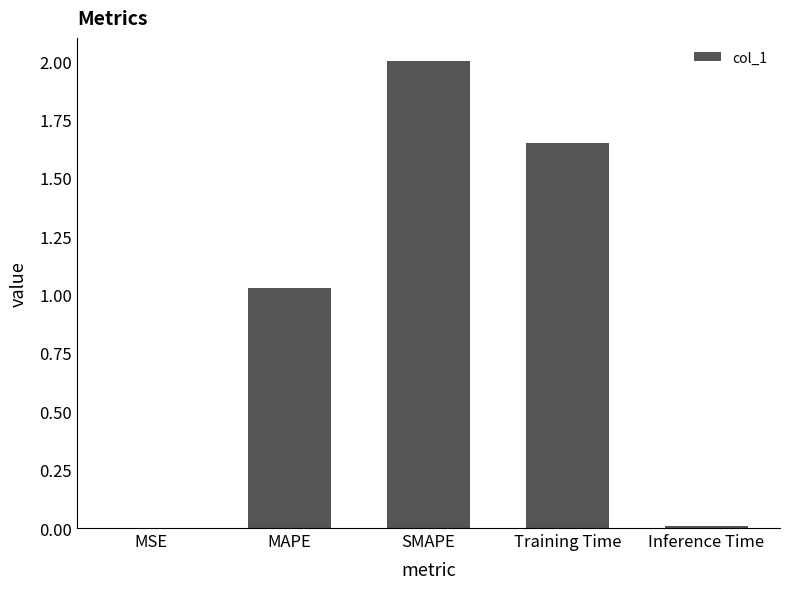

Between SMAPE and MSE, which is larger?

SMAPE